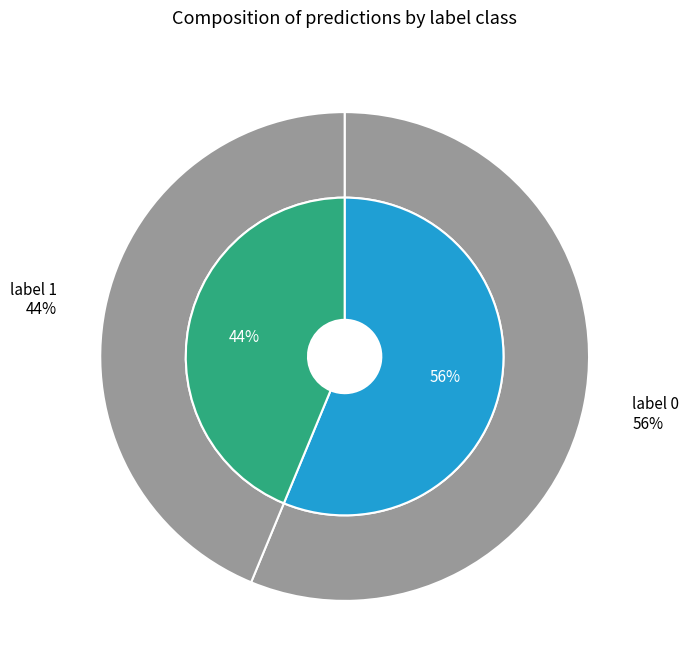

The label 0 slice represents 67% of the pie. True or false?

False